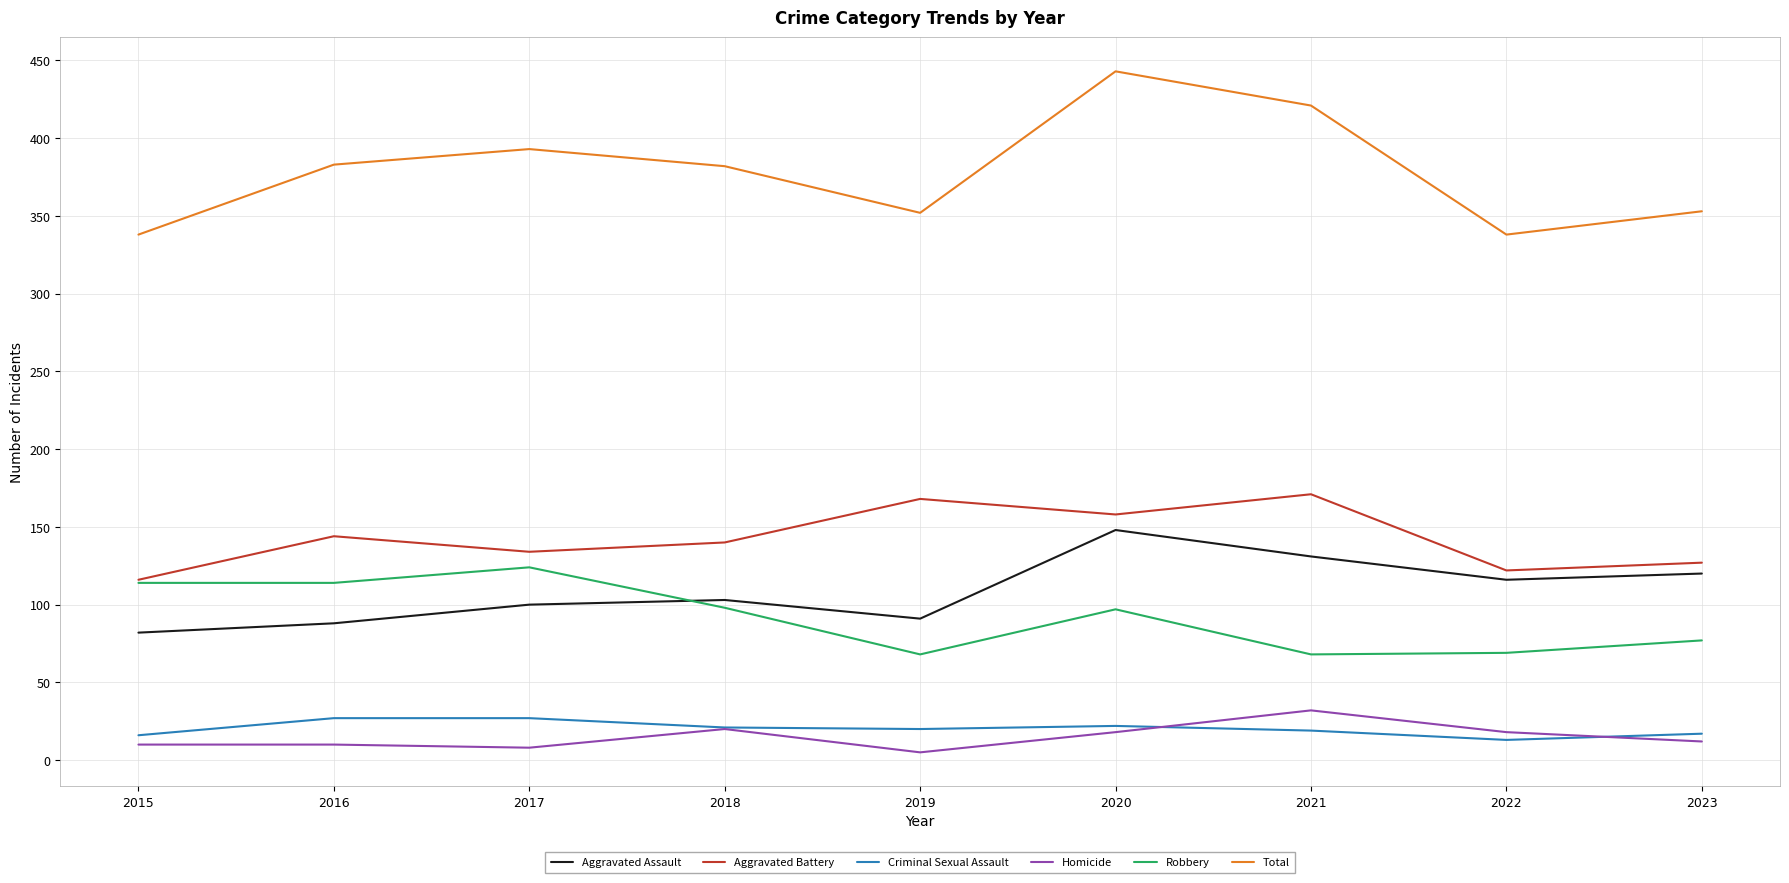

At which category is the sum across all series the highest?

2020